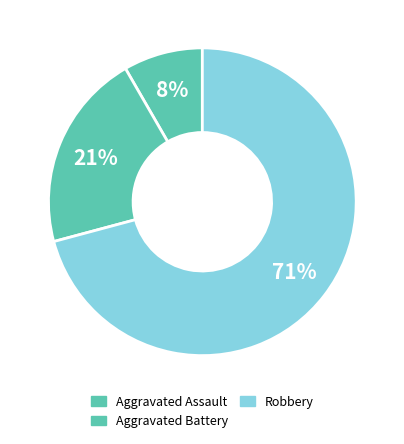

How many slices are in this pie chart?

3